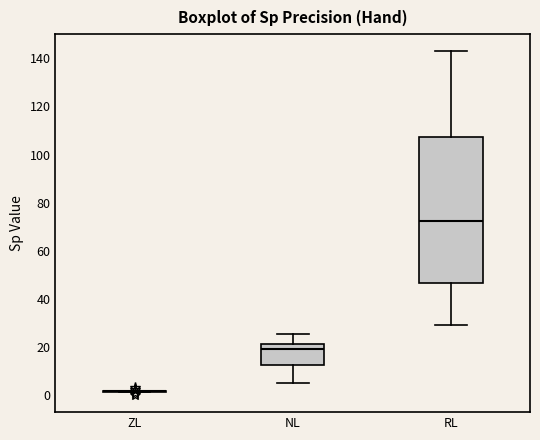

Reading left to right, transcribe this box plot: for each box, give where its median line is, the range the box spans, and where its two whiskers end, as read against the y-axis. The values are not printed on the chart, so give them approximately, as read against the axis.

ZL: box collapsed to a line at 2, whiskers 2 to 2
NL: median 20, box 12 to 22, whiskers 4 to 26
RL: median 72, box 46 to 108, whiskers 28 to 142